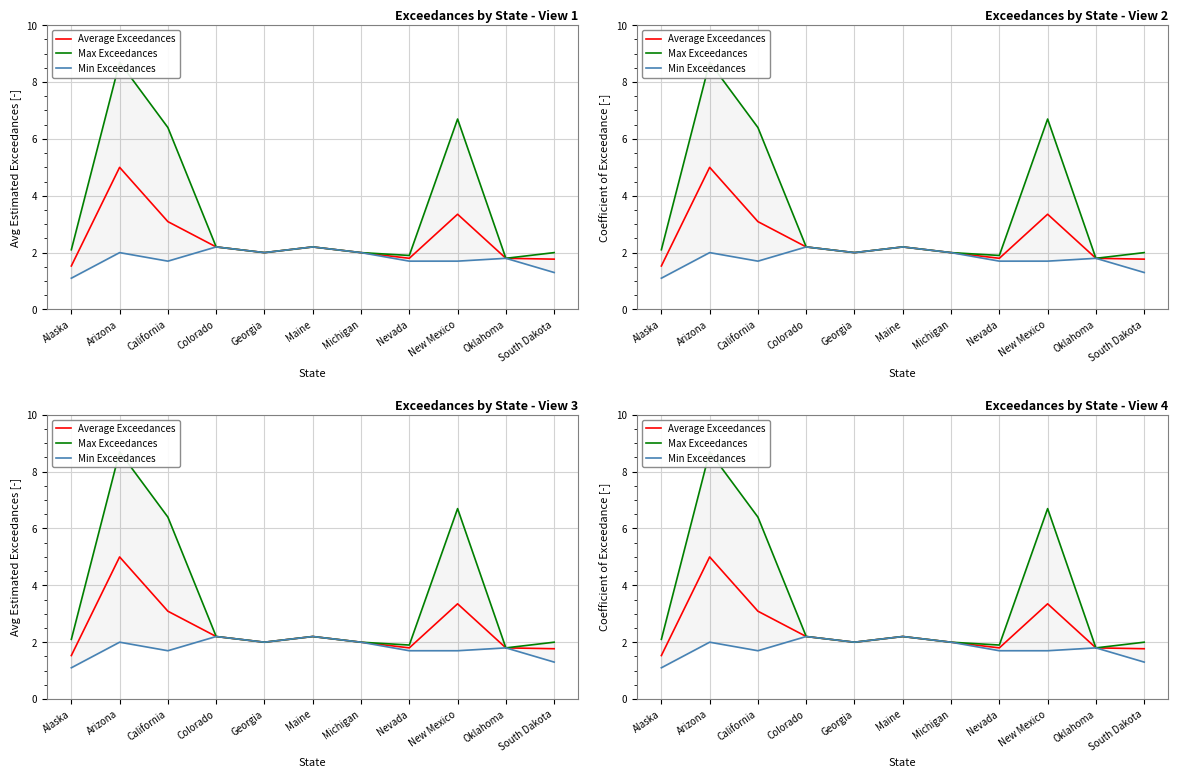

Reading right to left, list all the values displayed in this chart.

Average Exceedances: South Dakota=1.8	Oklahoma=1.8	New Mexico=3.4	Nevada=1.8	Michigan=2.0	Maine=2.2	Georgia=2.0	Colorado=2.2	California=3.1	Arizona=5.0	Alaska=1.5
Max Exceedances: South Dakota=2.0	Oklahoma=1.8	New Mexico=6.7	Nevada=1.9	Michigan=2.0	Maine=2.2	Georgia=2.0	Colorado=2.2	California=6.4	Arizona=8.7	Alaska=2.1
Min Exceedances: South Dakota=1.3	Oklahoma=1.8	New Mexico=1.7	Nevada=1.7	Michigan=2.0	Maine=2.2	Georgia=2.0	Colorado=2.2	California=1.7	Arizona=2.0	Alaska=1.1